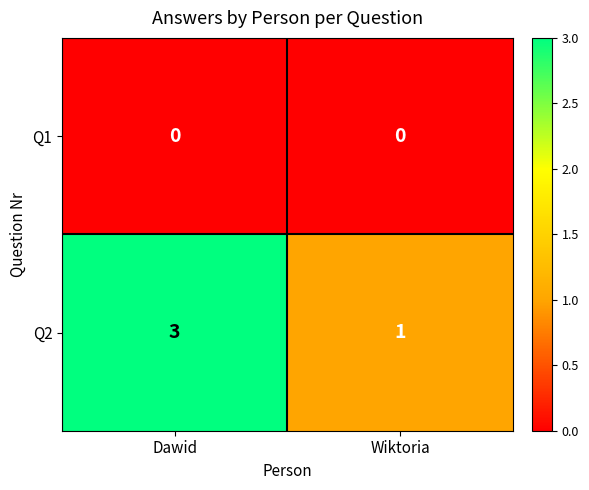

Which series has the largest total across all categories?

Q2